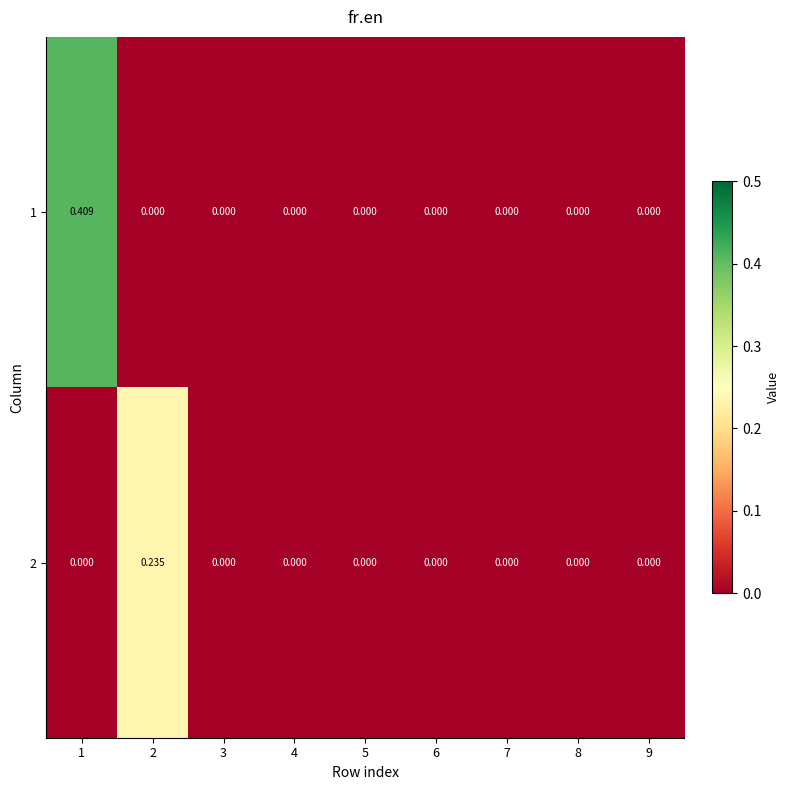

Is the value of 2 at 6 greater than the value of 1 at 1?

No